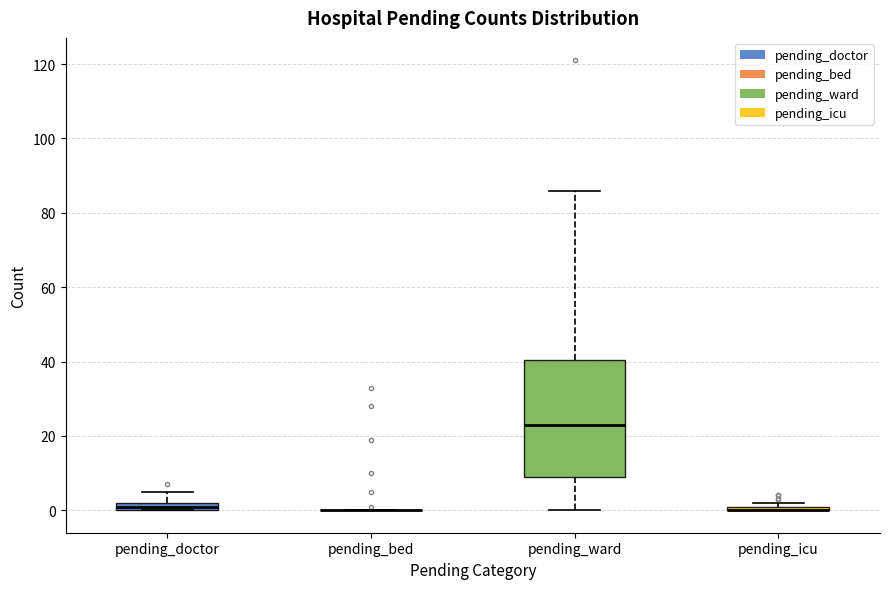

Which box is the tallest, from its lower edge to its upper edge?

pending_ward